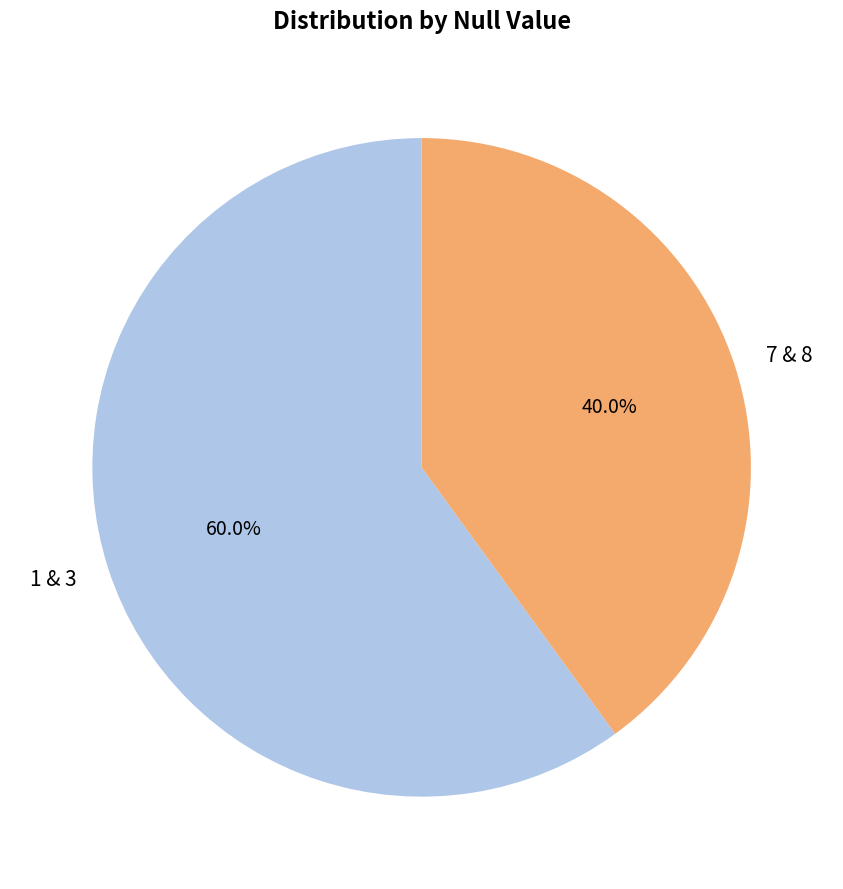

What is the largest slice in the pie chart?

1 & 3